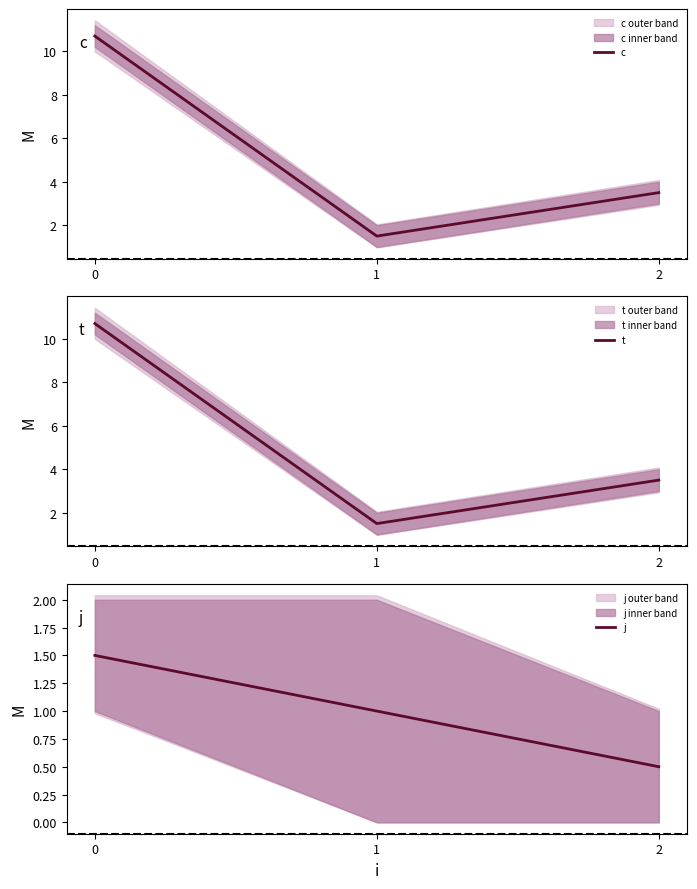

List the labels in order of t value, largest first.

0, 2, 1